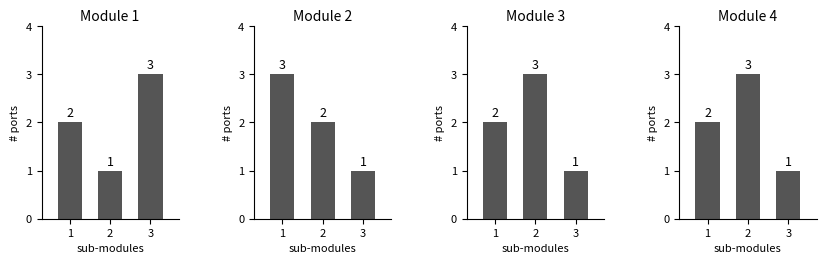

Which series has the largest range (max minus min)?

Taxonsorteringsordning